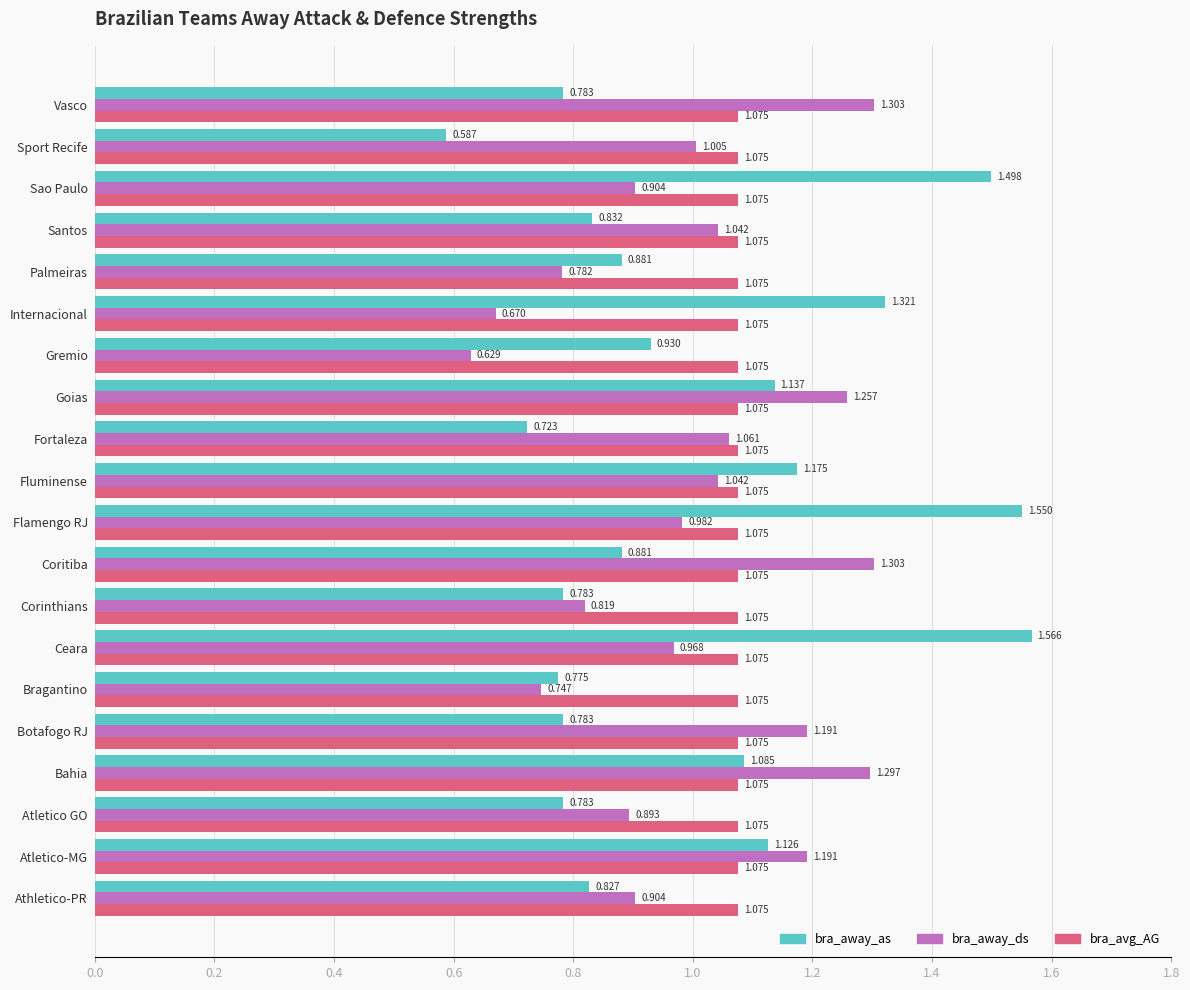

List the series in order of their peak value, lowest first.

bra_avg_AG, bra_away_ds, bra_away_as